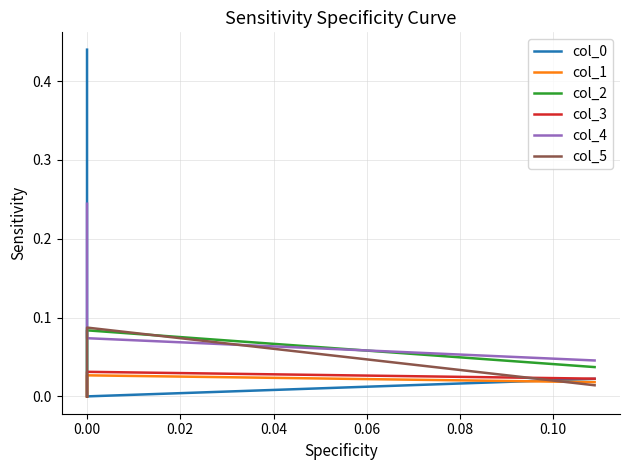

What is the spread (max minus min) of values at 0.00?

0.1